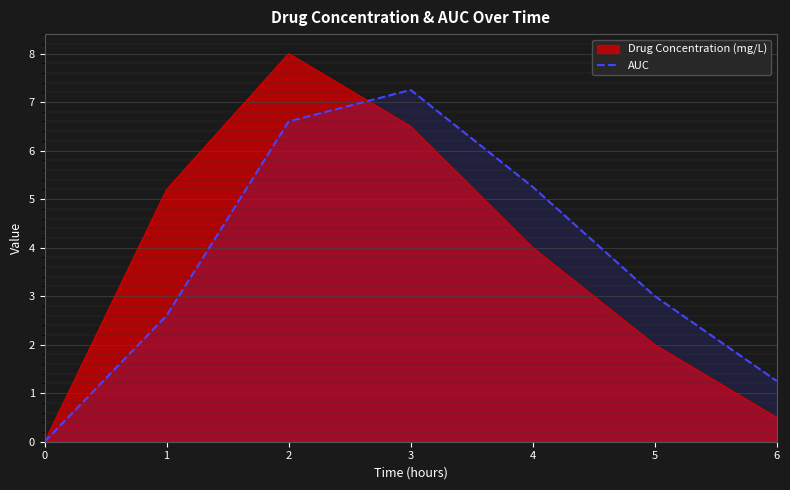

How many values are above zero?

6